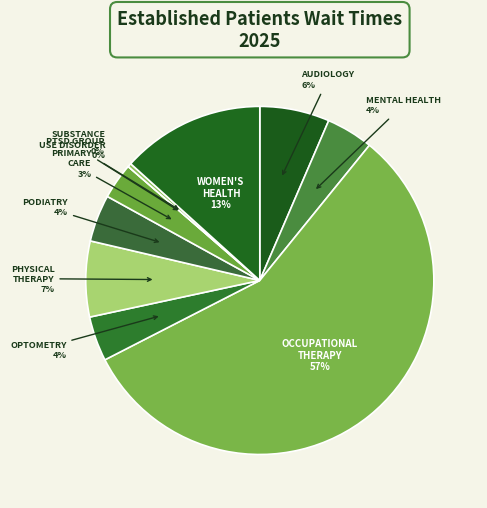

Count the number of slices in the pie.

10